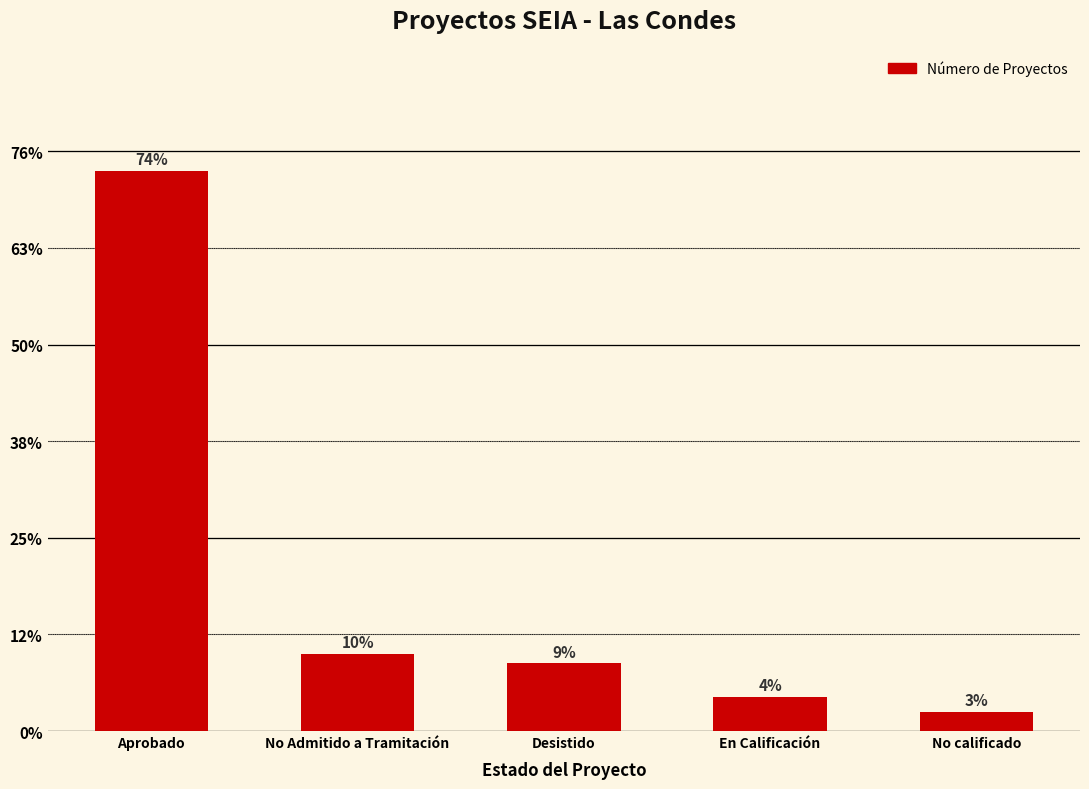

Which label corresponds to the largest value in the chart?

Aprobado